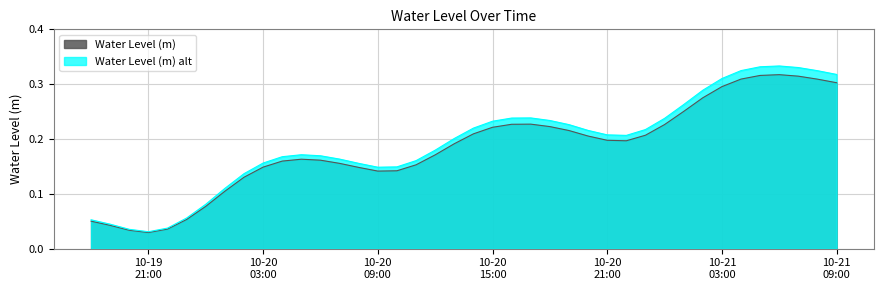

Which series has the widest spread of values?

Water Level (m) alt